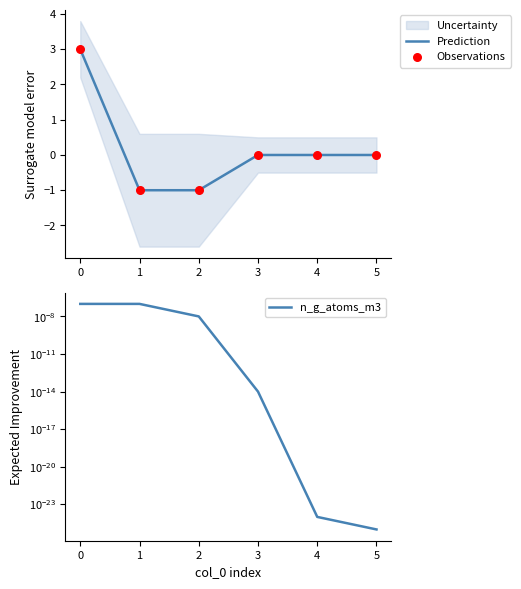

The value of Prediction at 4 is 0. True or false?

True